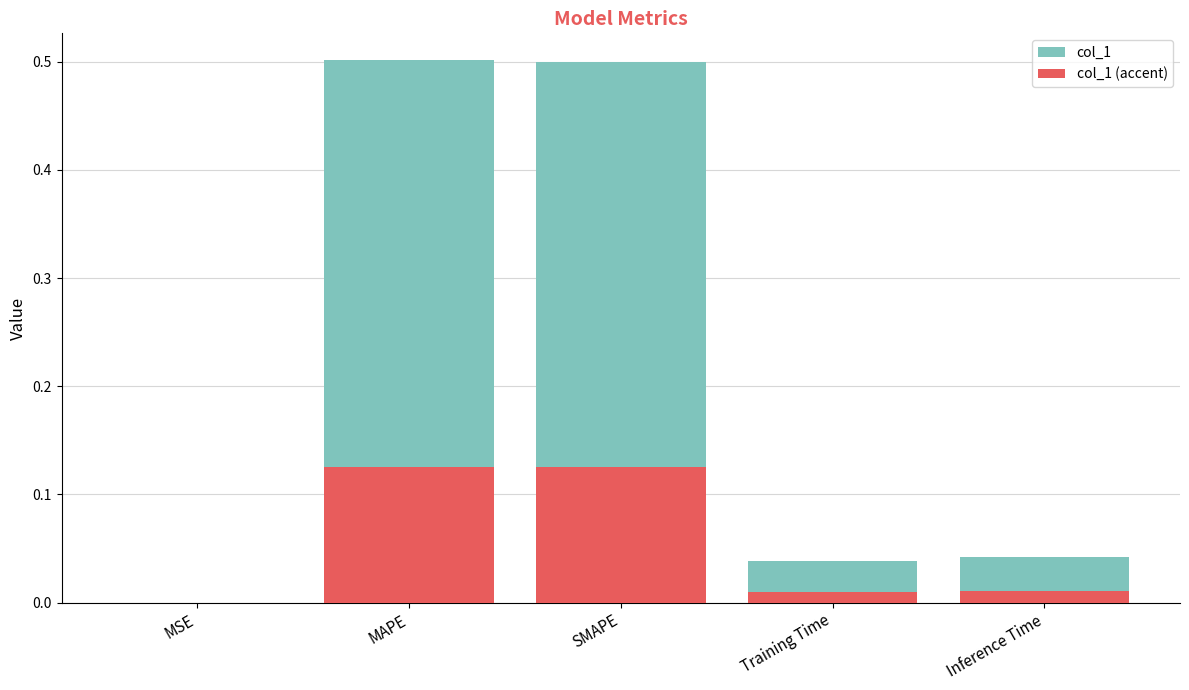

How many bars are there in each group?

2